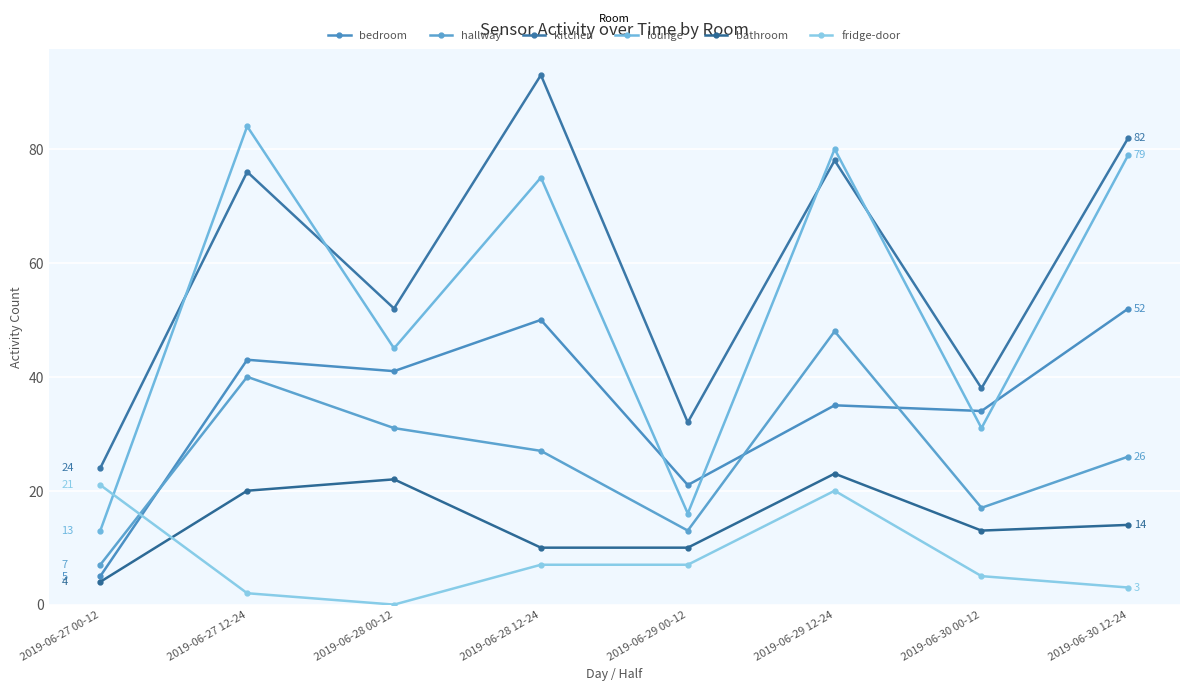

How many values in the kitchen series are below 76?

4